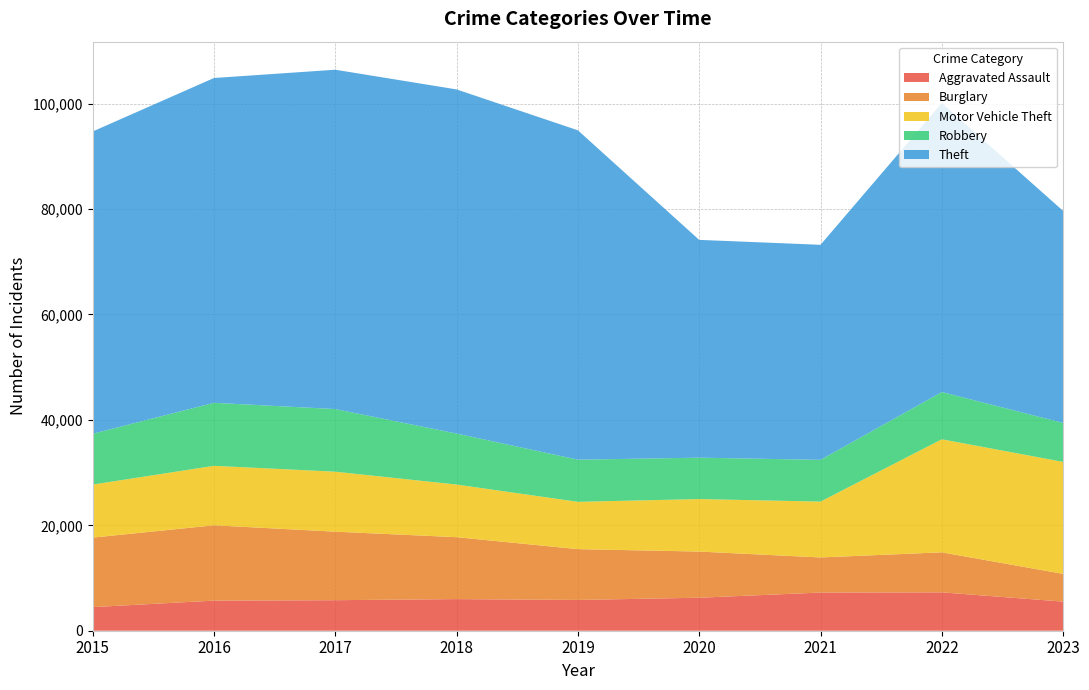

Reading left to right, list all the values displayed in this chart.

Aggravated Assault: 2015=4480	2016=5712	2017=5793	2018=6001	2019=5841	2020=6262	2021=7242	2022=7280	2023=5523
Burglary: 2015=13184	2016=14289	2017=13001	2018=11747	2019=9638	2020=8758	2021=6659	2022=7593	2023=5261
Motor Vehicle Theft: 2015=10068	2016=11286	2017=11380	2018=9985	2019=8977	2020=9959	2021=10601	2022=21449	2023=21249
Robbery: 2015=9638	2016=11960	2017=11880	2018=9681	2019=7995	2020=7855	2021=7918	2022=8964	2023=7395
Theft: 2015=57350	2016=61621	2017=64386	2018=65287	2019=62492	2020=41322	2021=40801	2022=54829	2023=40230